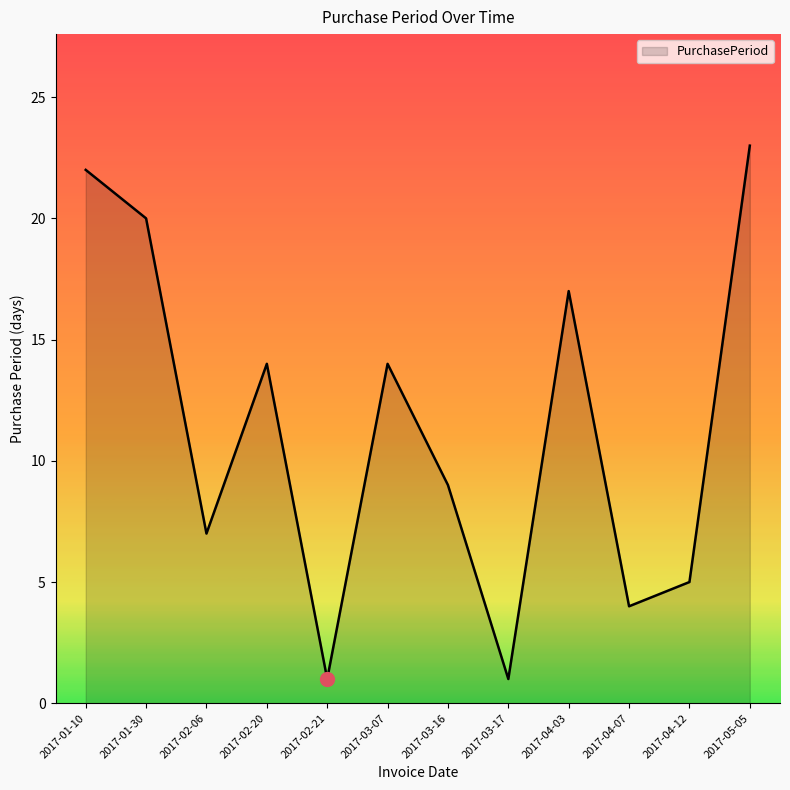

What position from the right is 2017-03-16?

6